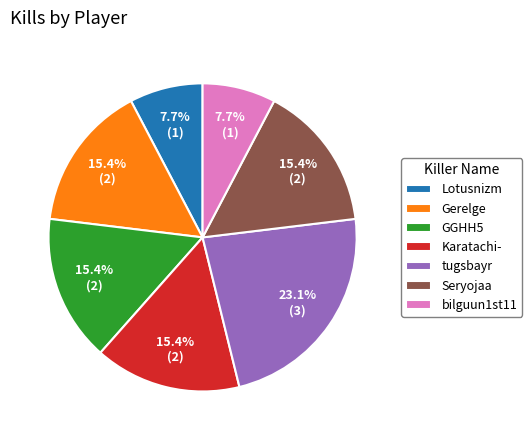

Is it true that bilguun1st11 is 16% of the pie?

False